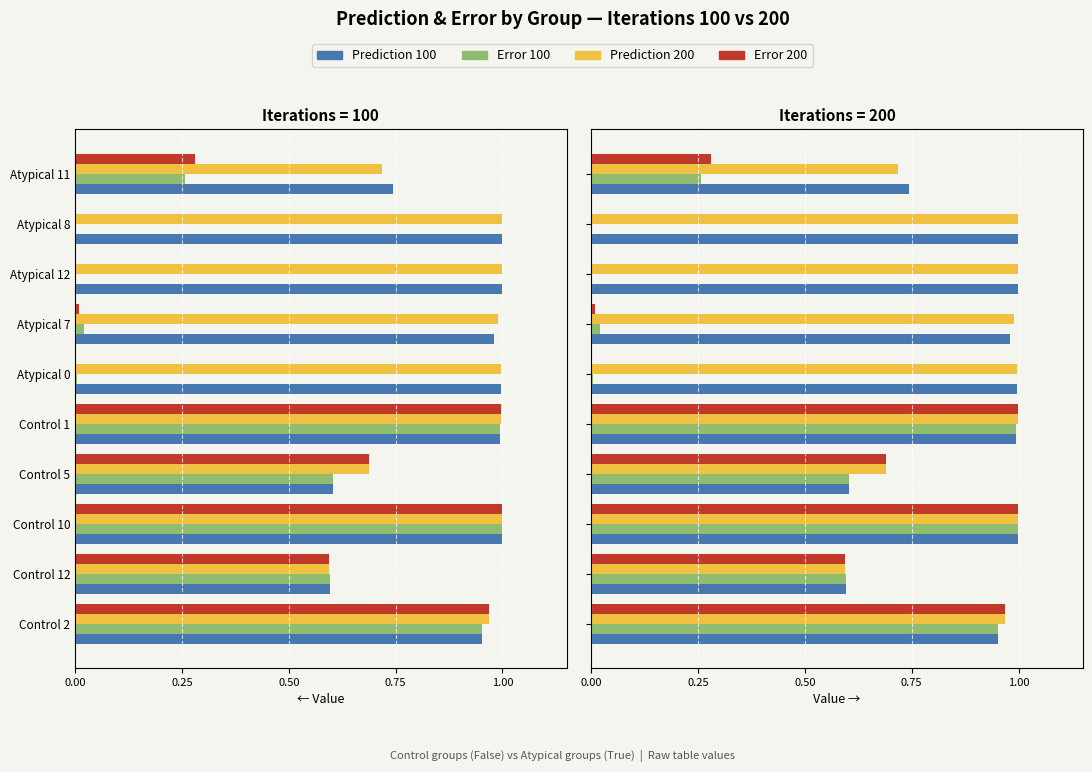

How many categories are shown in the chart?

10